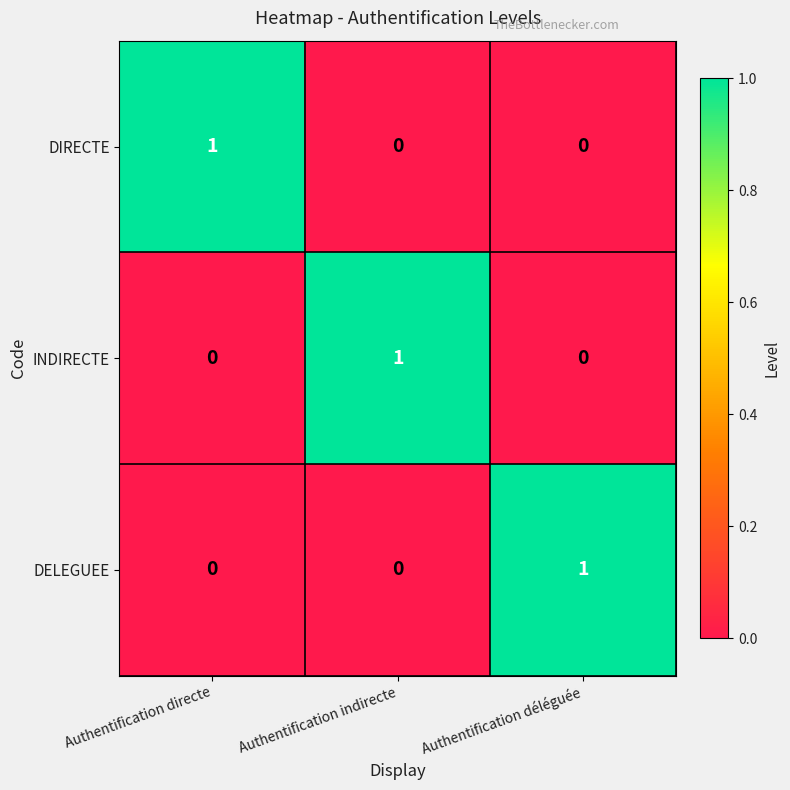

What is the total value across all series at Authentification déléguée?

1